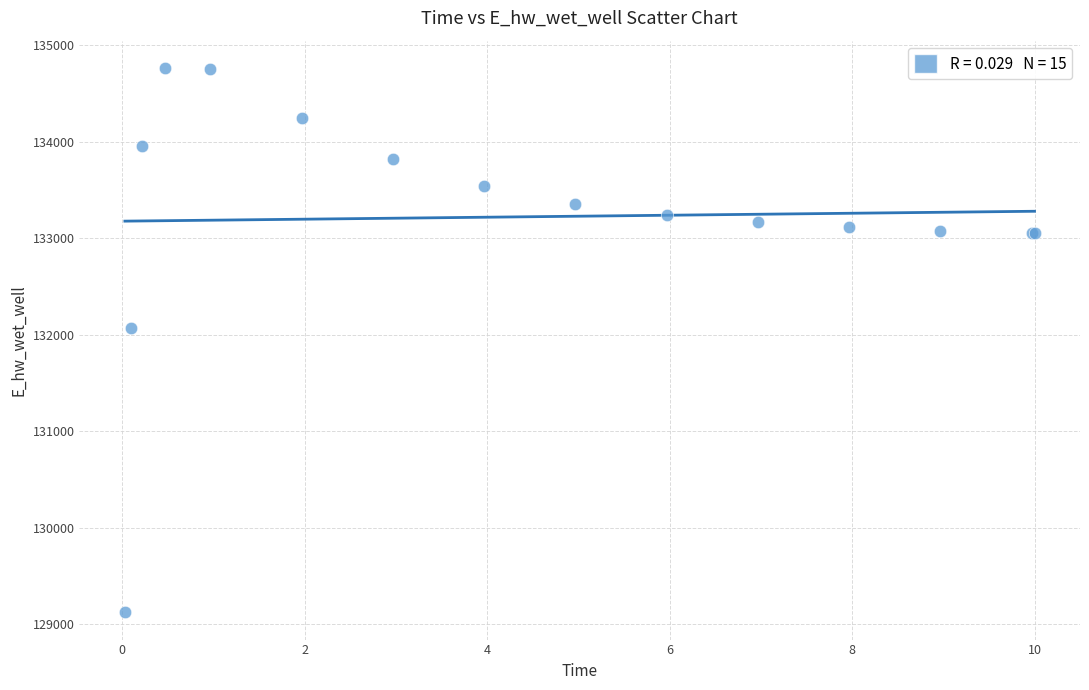

What Y value in the scatter plot is closest to 131942?

132065.4